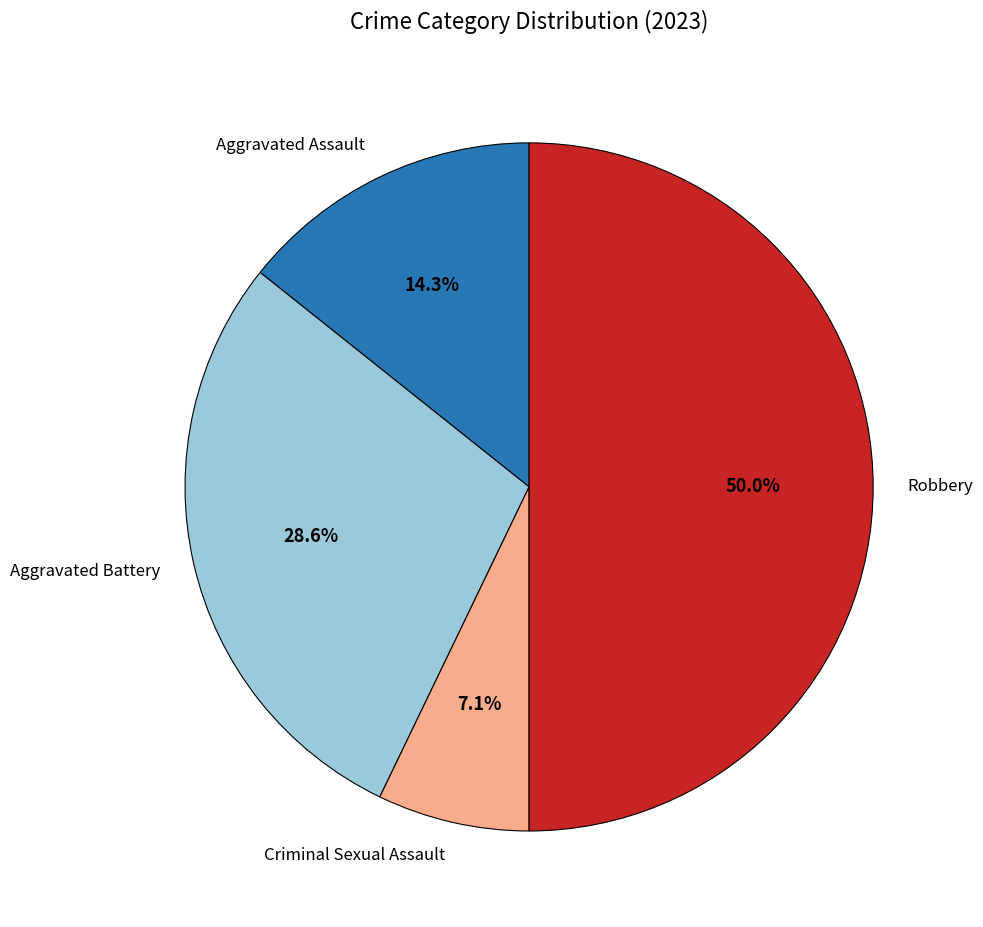

Combined, what portion of the pie is Aggravated Battery and Criminal Sexual Assault?

35.7%